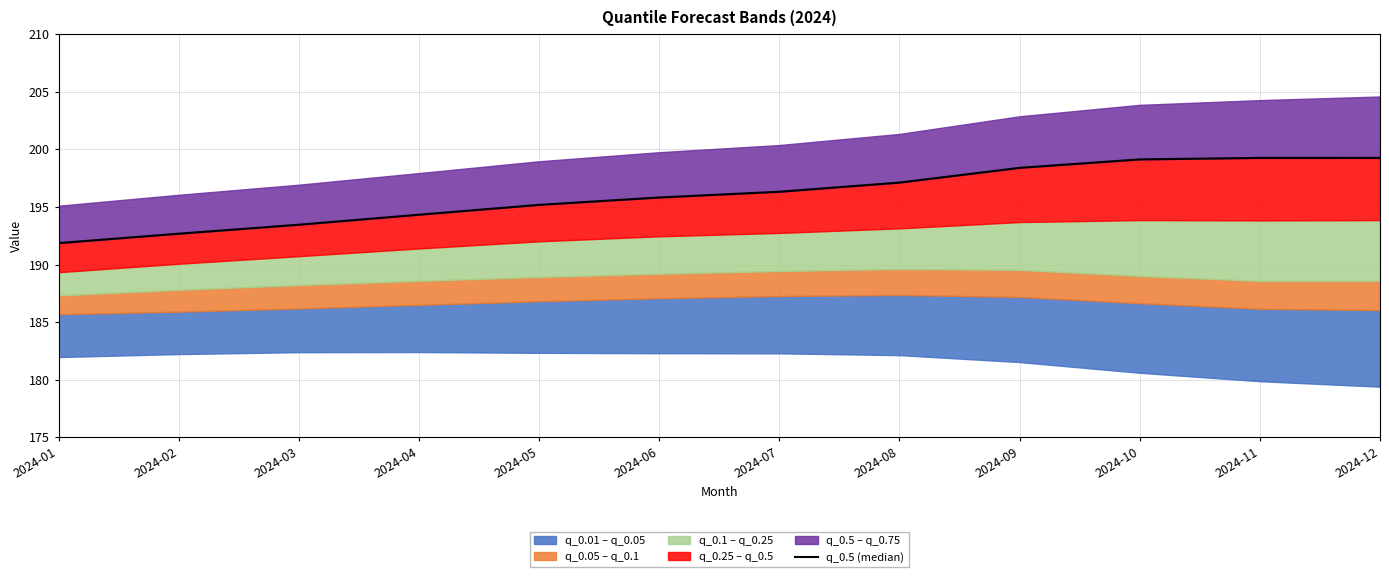

Does the chart display data point markers on the line(s)?

No